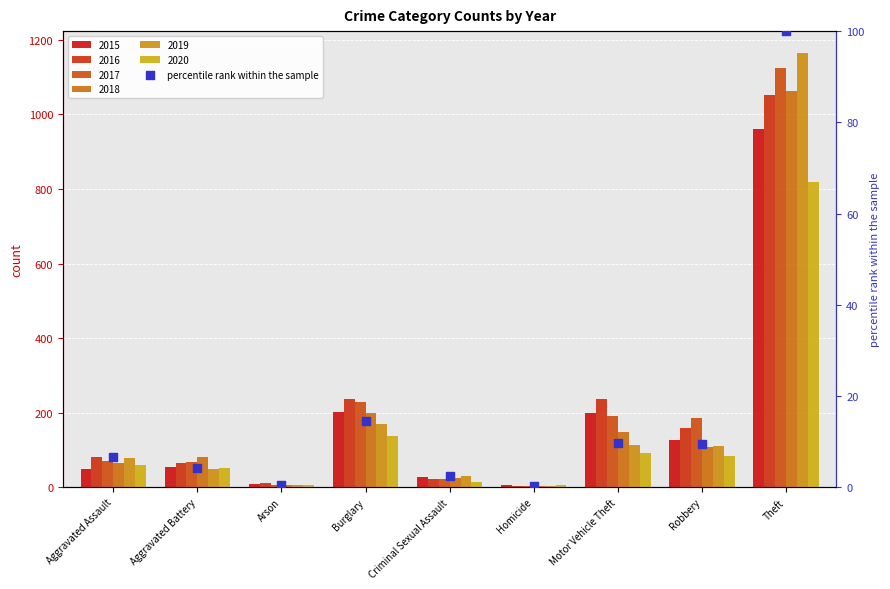

Which has a higher value, Aggravated Battery or Theft?

Theft